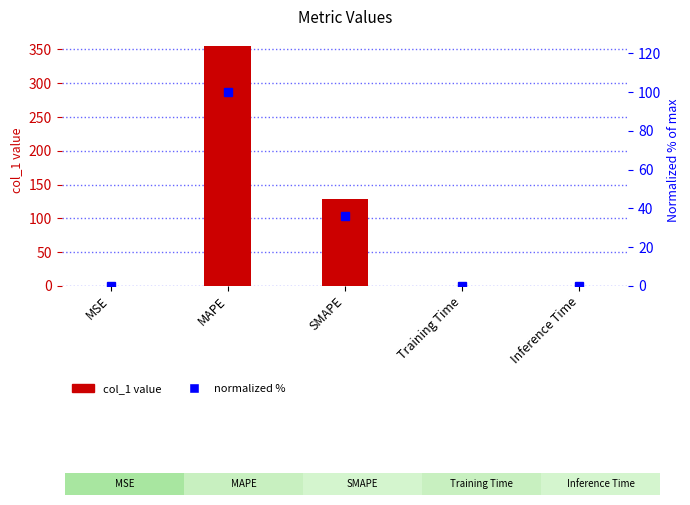

What is the sum of all normalized % values?

136.1